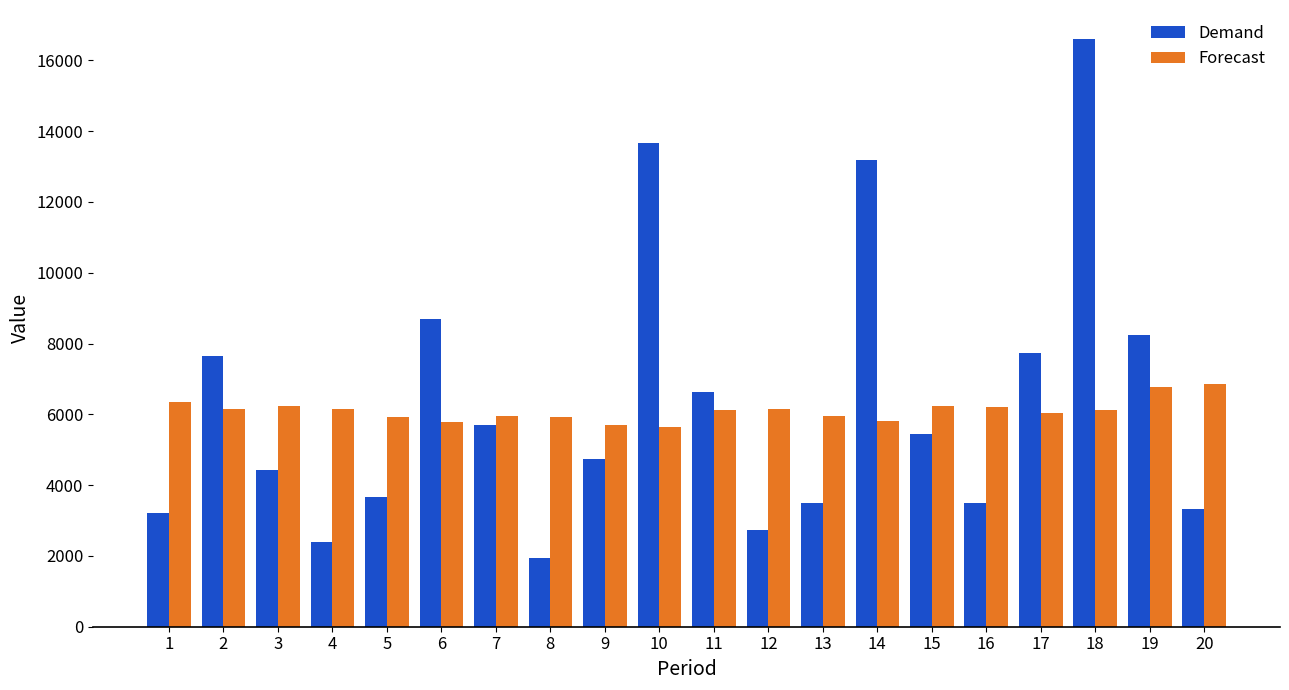

Which series changed the most between 5 and 11?

Demand